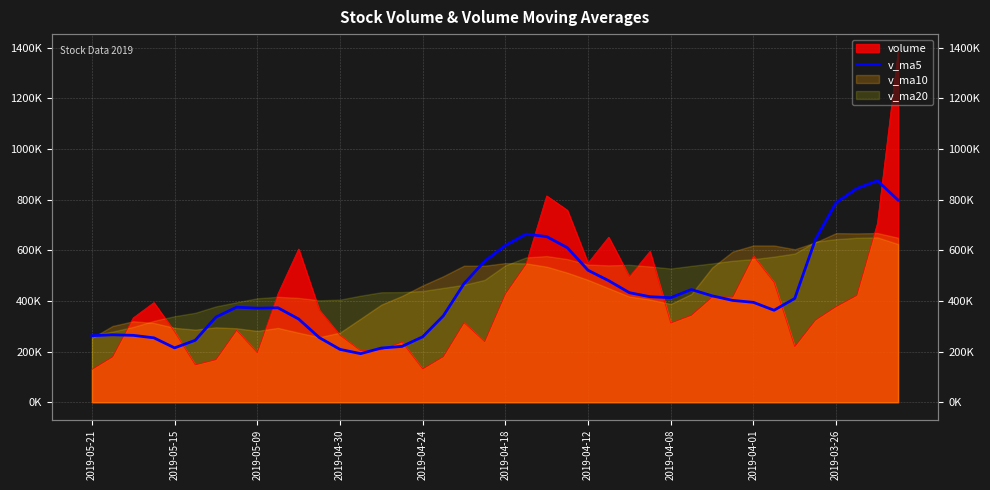

What is the average value?

429970.8